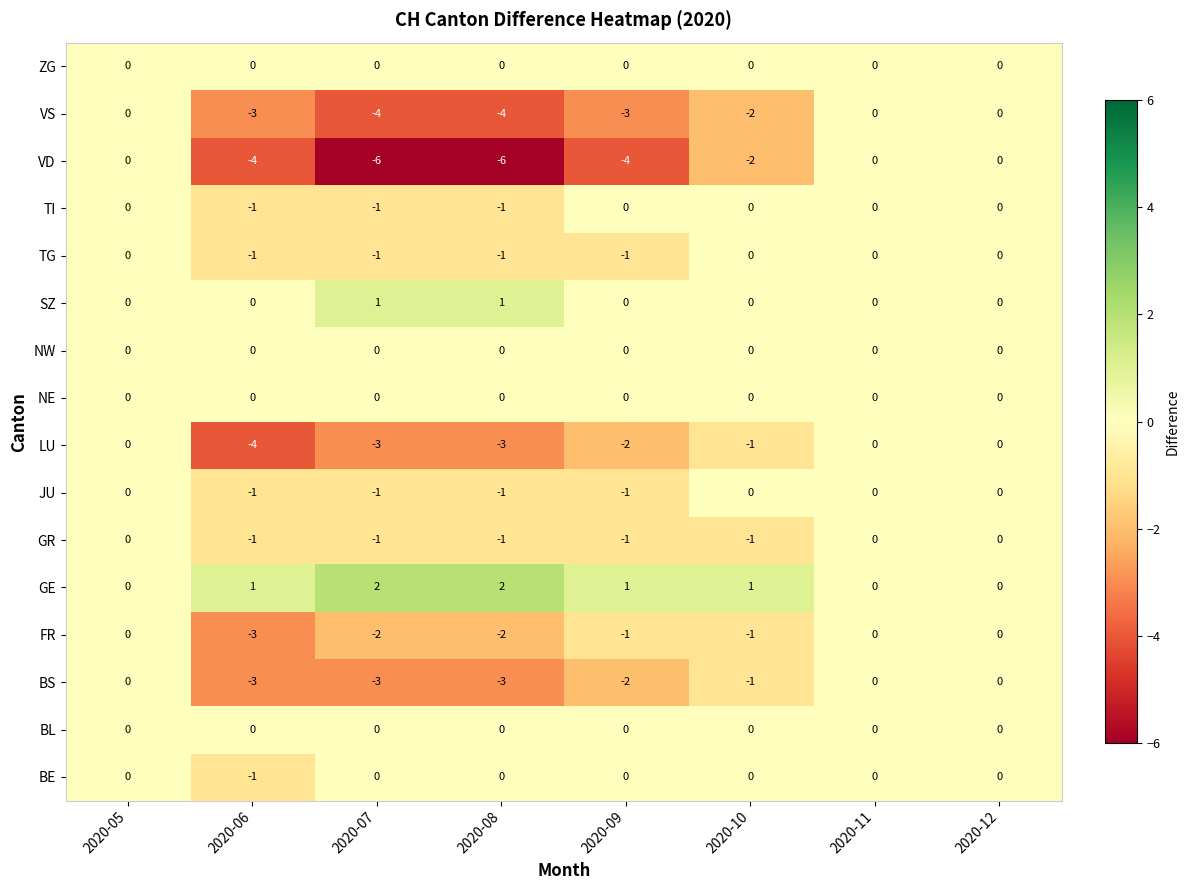

Which series has the largest total across all categories?

GE